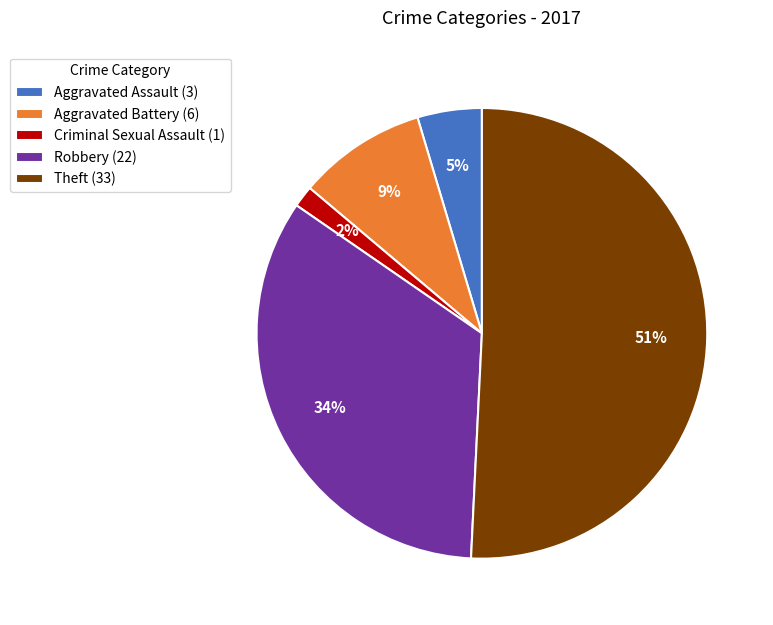

Count the number of slices in the pie.

5